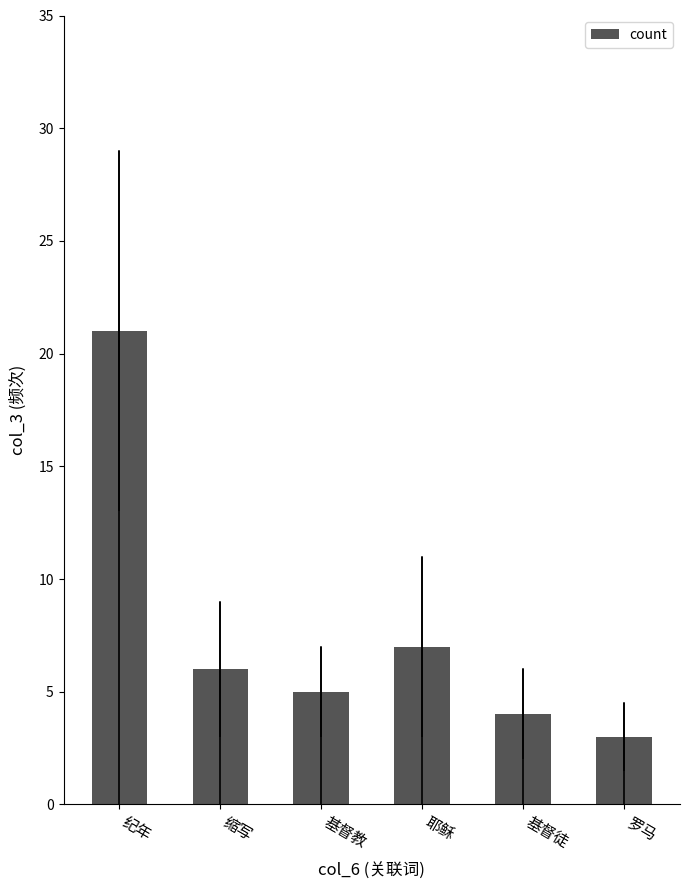

Reading left to right, transcribe all the data shown in this chart.

21	6	5	7	4	3